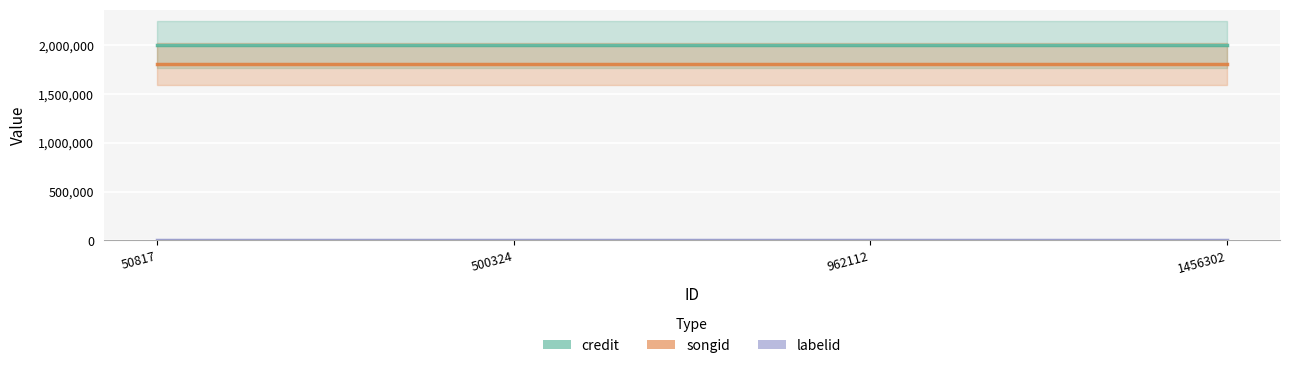

Count the number of categories in the chart.

4